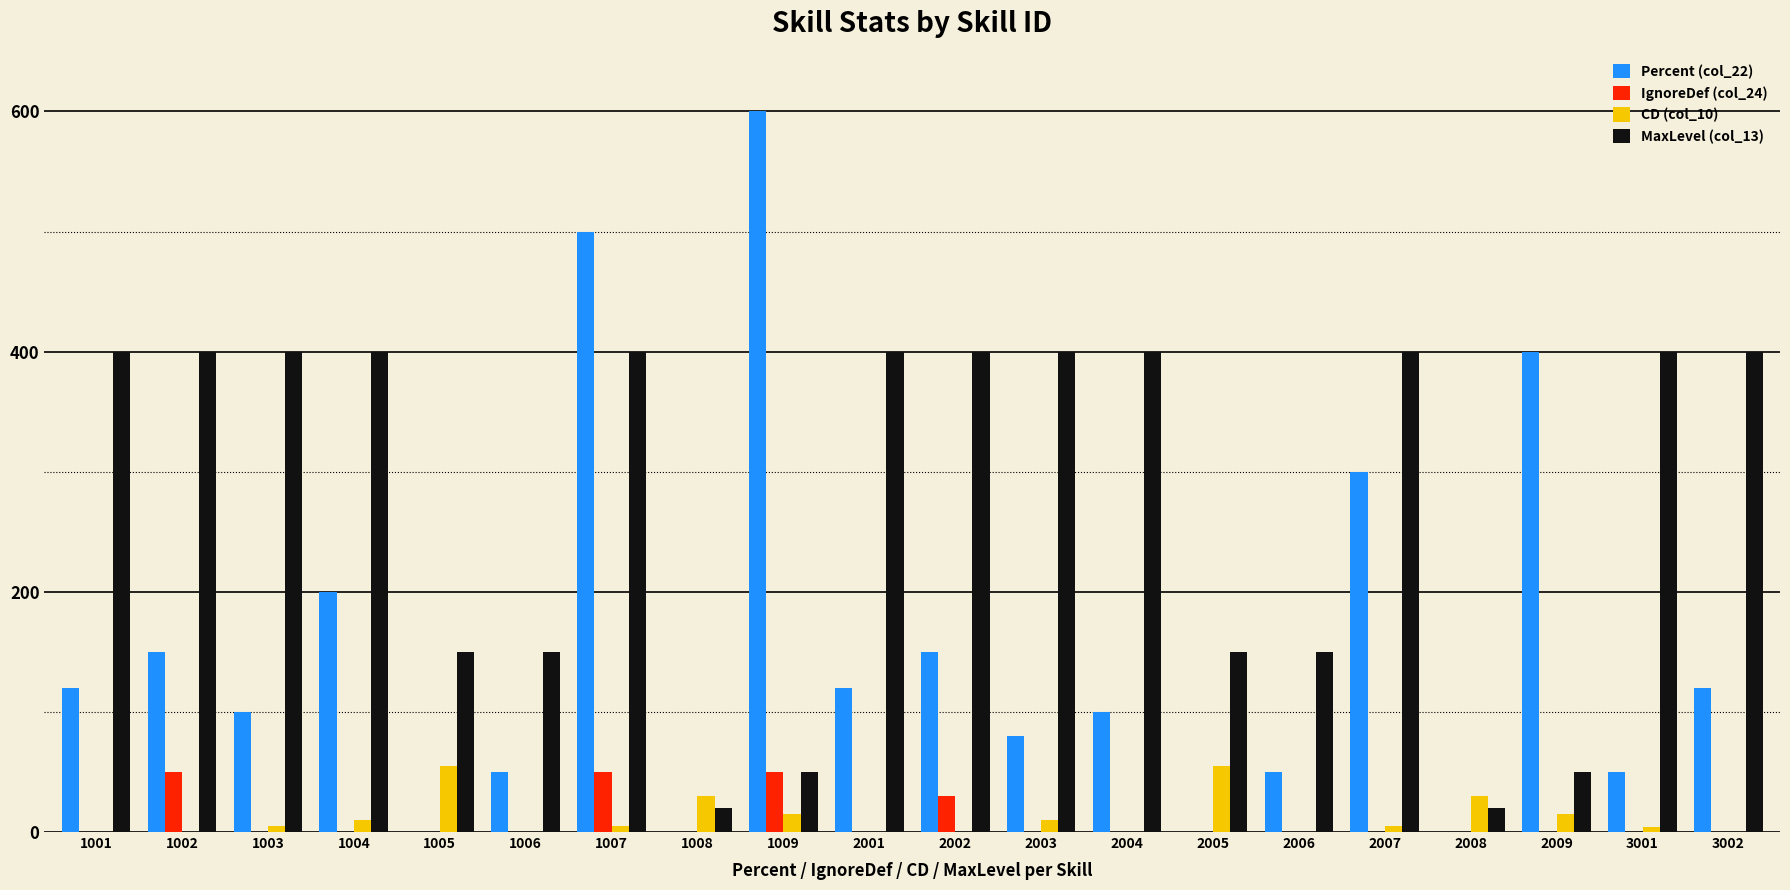

What value does the MaxLevel (col_13) series have at 1006, to the nearest 5?

150